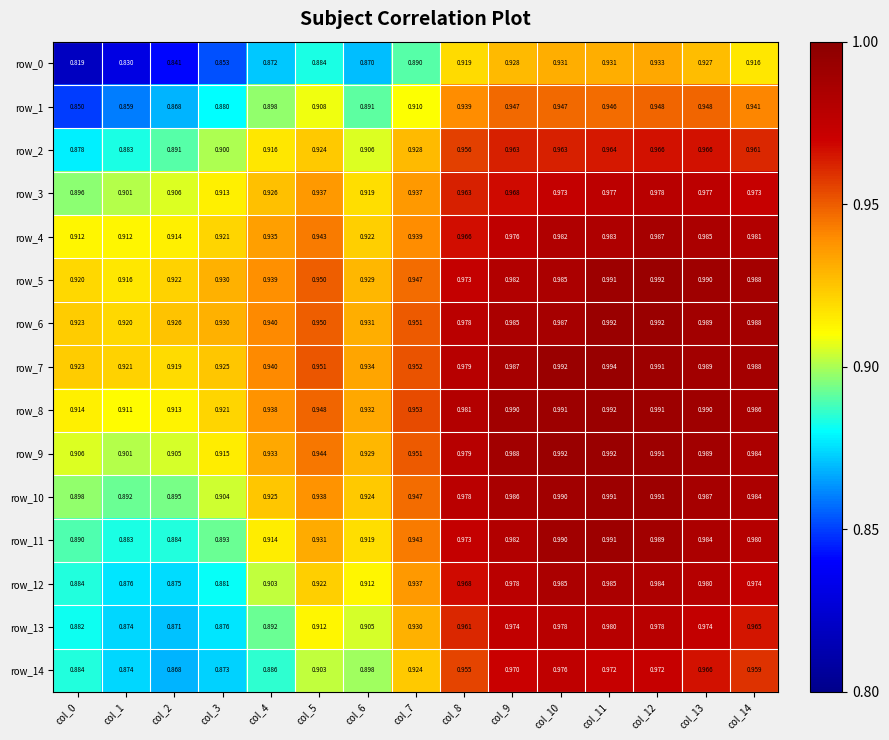

How many row_4 values are between 0 and 1?

15